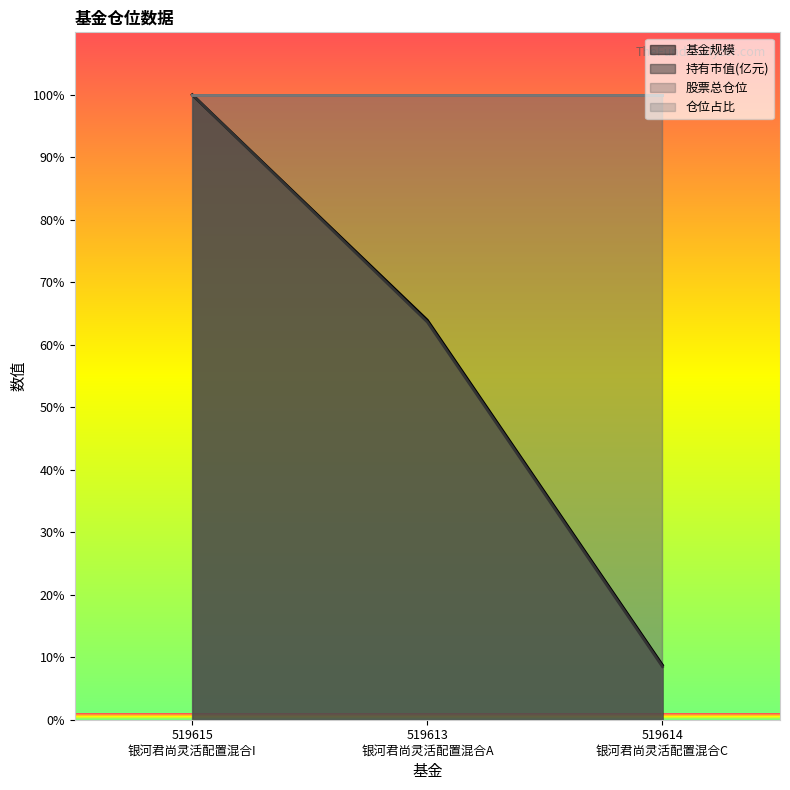

Read the 持有市值(亿元) value at 519613
银河君尚灵活配置混合A.

63.6